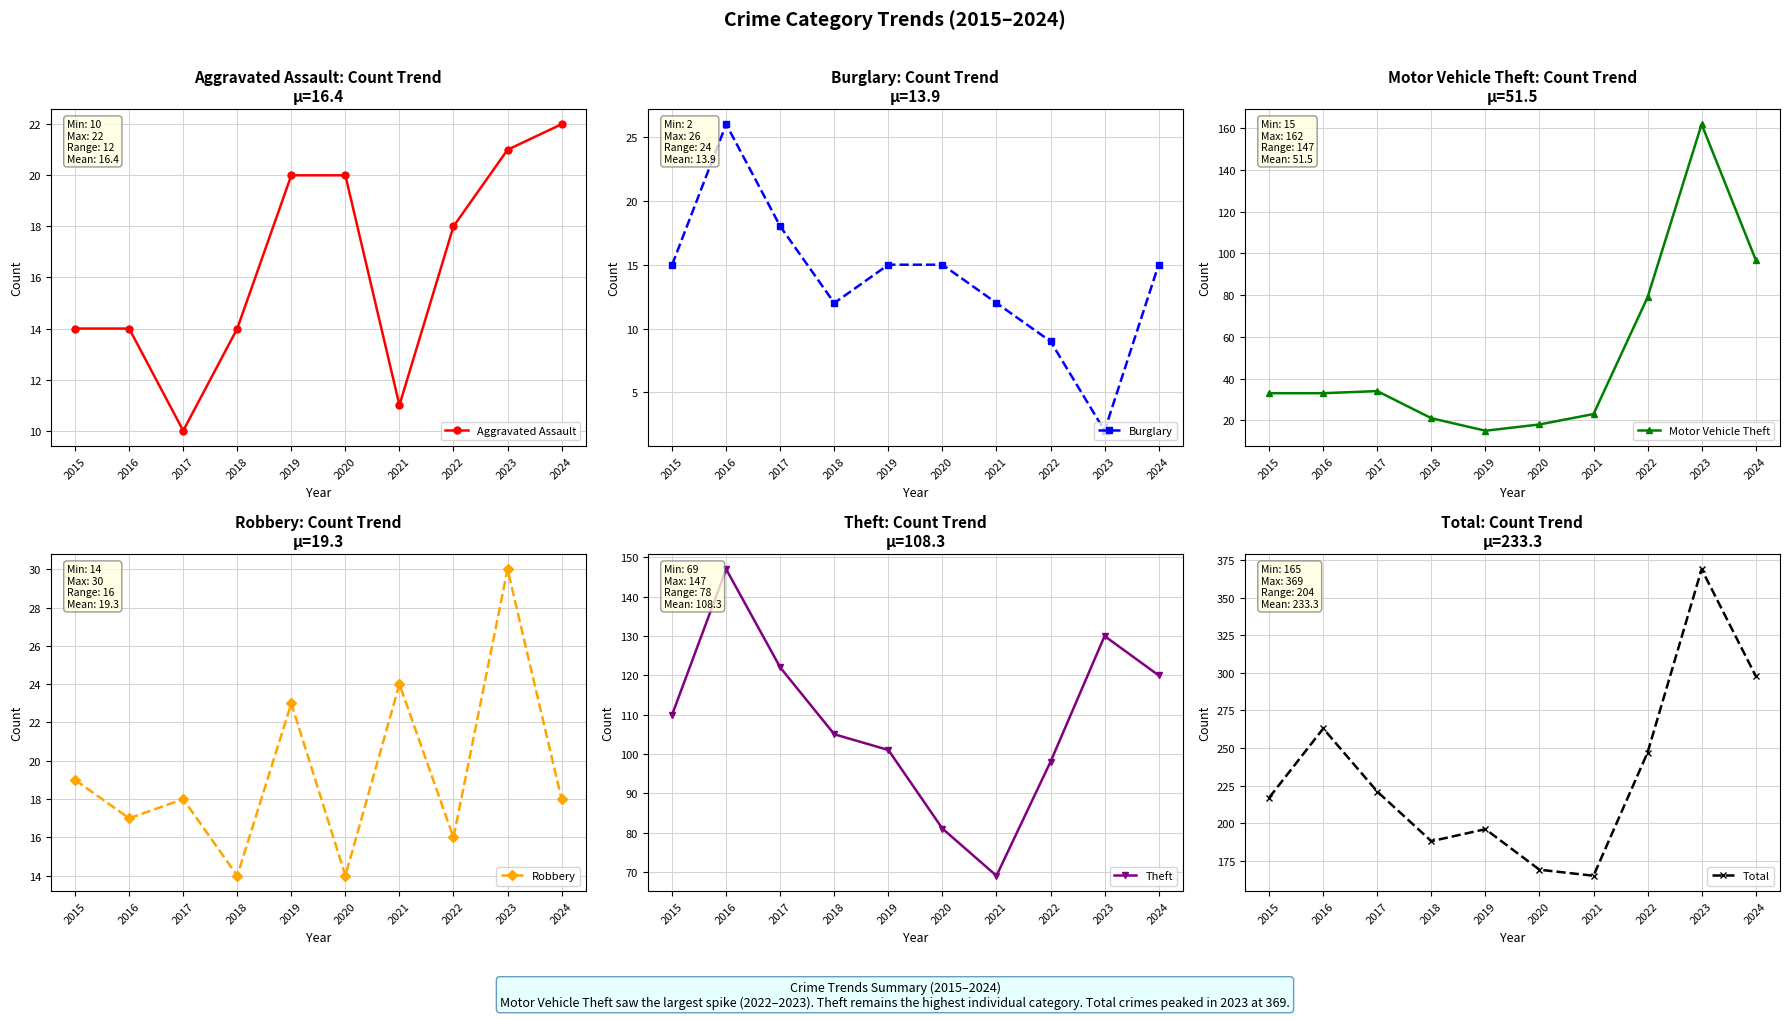

Does the chart have visible grid lines?

Yes